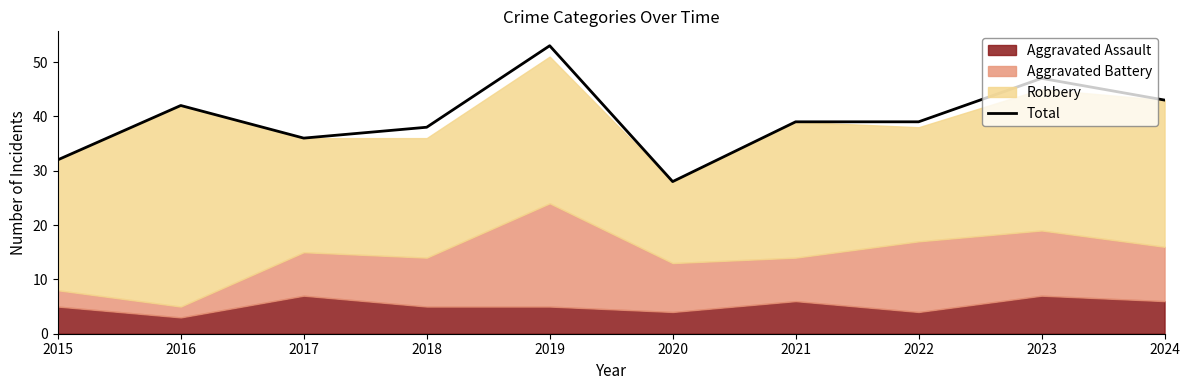

How many lines are shown in the chart?

1